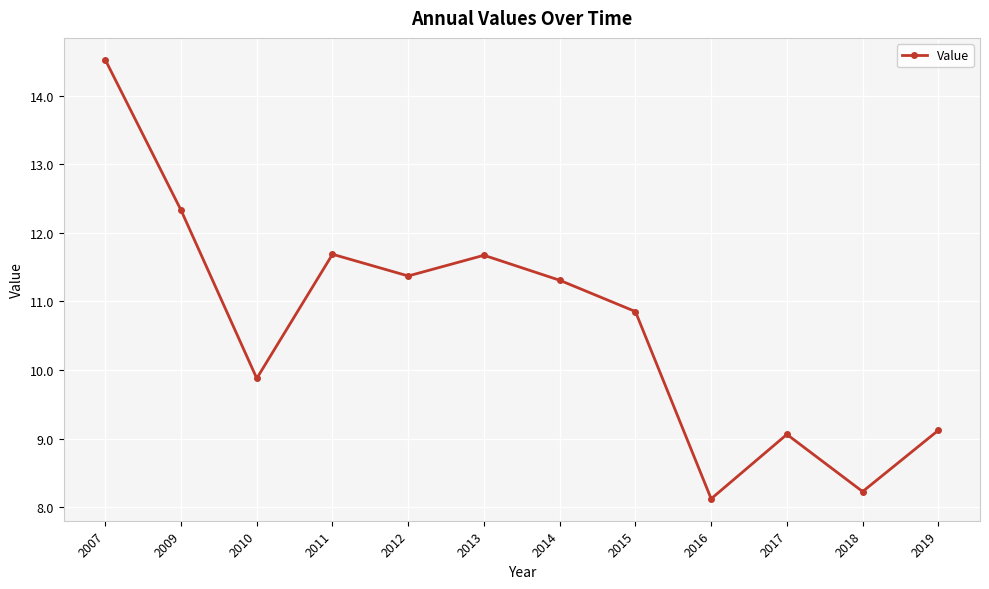

Reading left to right, what are all the values shown in this chart?

2007=14.5	2009=12.3	2010=9.9	2011=11.7	2012=11.4	2013=11.7	2014=11.3	2015=10.9	2016=8.1	2017=9.1	2018=8.2	2019=9.1